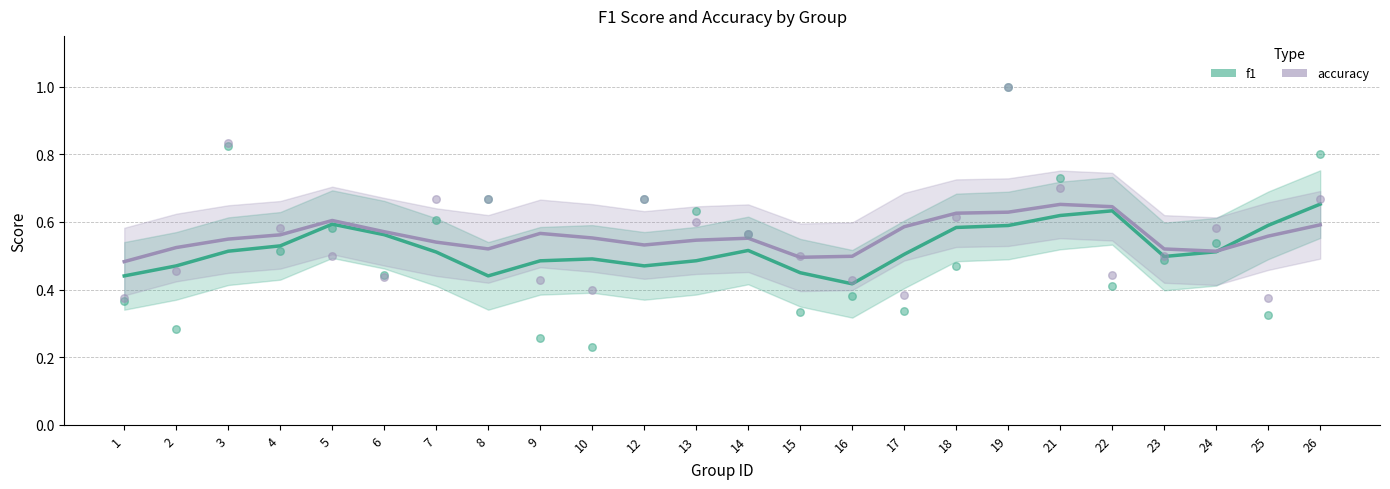

What are all the series names shown in the legend?

f1, accuracy